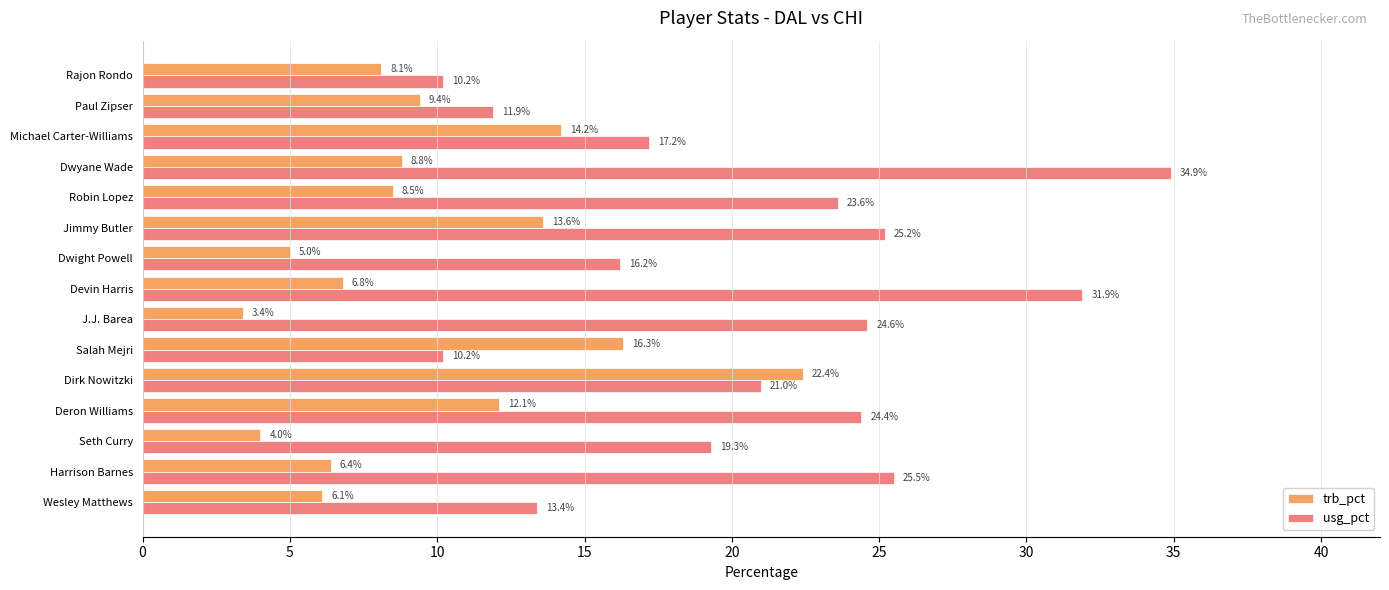

Rank the series by their average value, from highest to lowest.

usg_pct, trb_pct